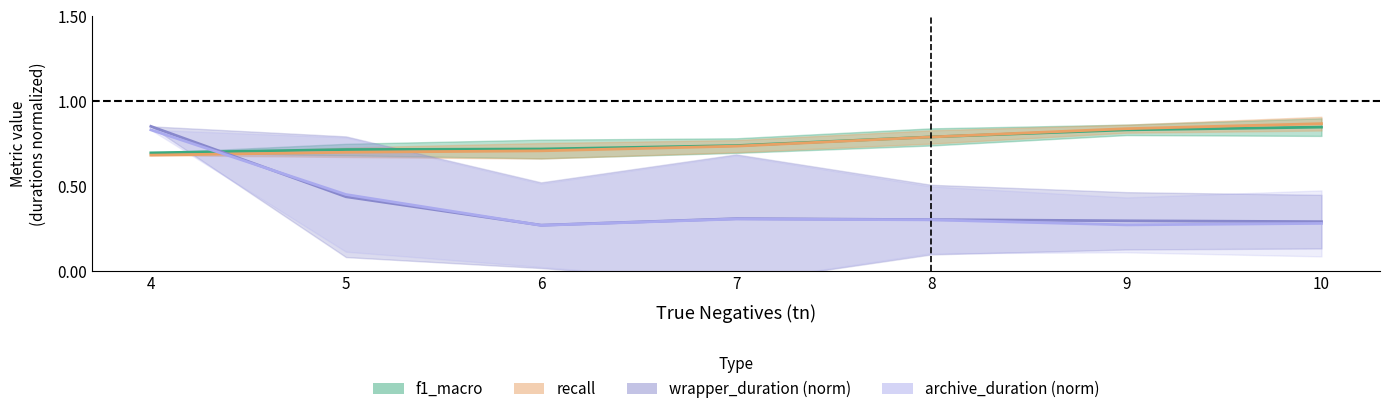

What are all the series names shown in the legend?

f1_macro, recall, wrapper_duration (norm), archive_duration (norm)